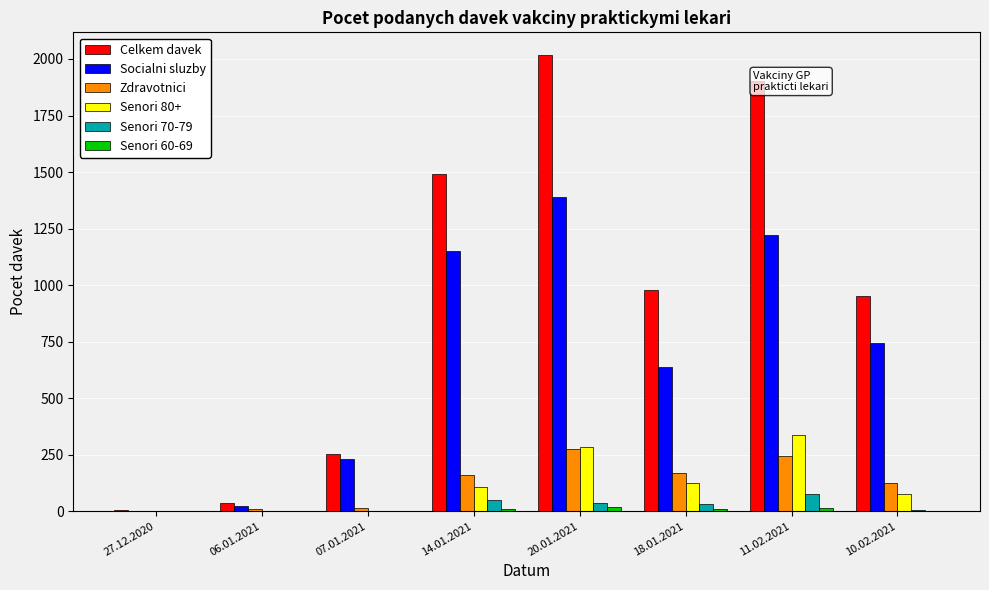

Which label corresponds to the largest value in the chart?

20.01.2021